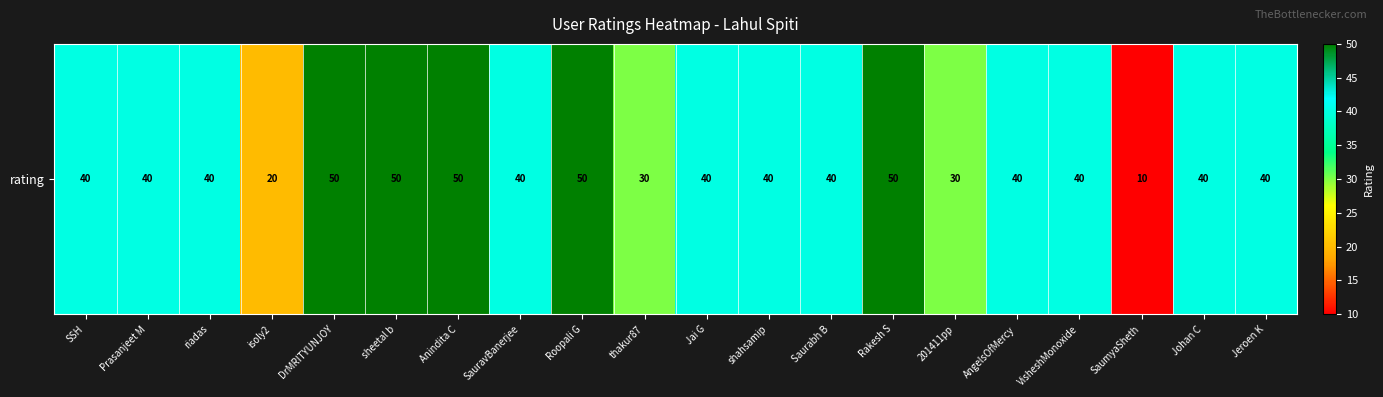

Read the value at shahsamip, to the nearest 5.

40